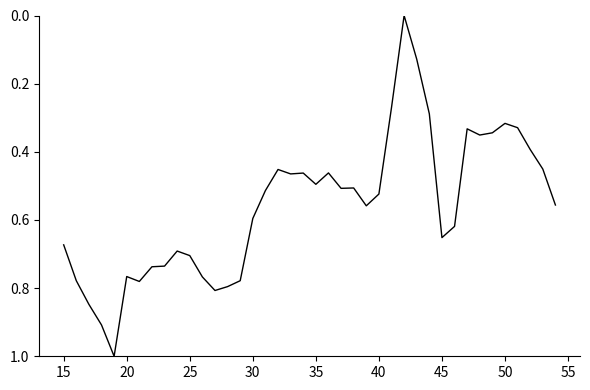

What is the greatest value displayed?

1.0